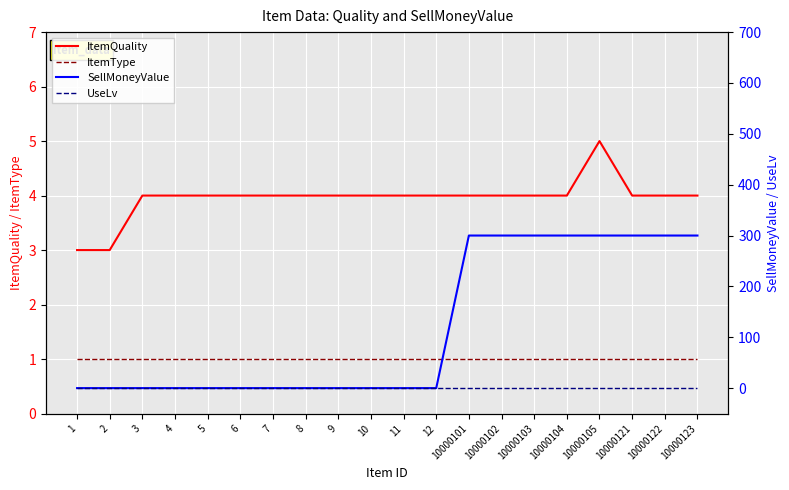

What is the total value across all series at 10?

5